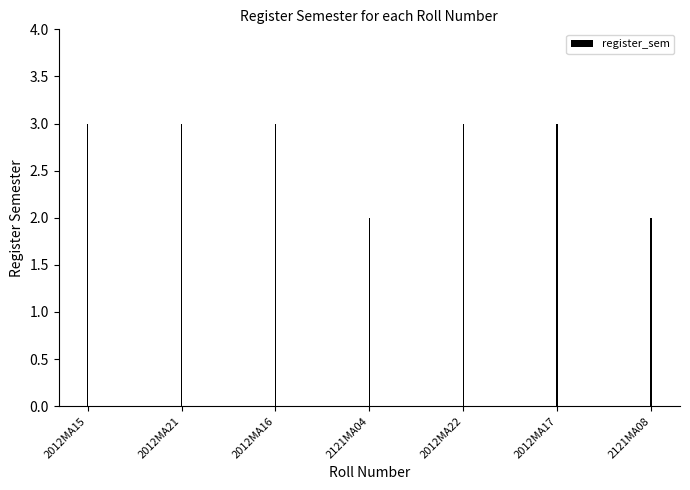

The value at 2012MA16 is 1. True or false?

False